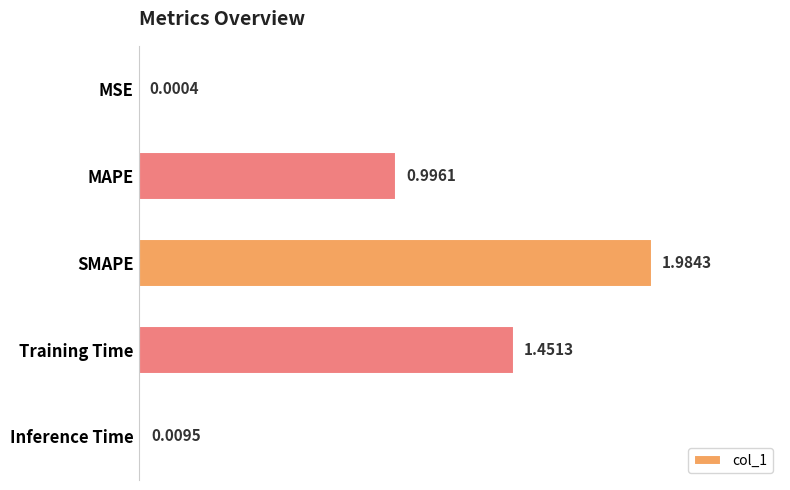

What is the change in value from Training Time to Inference Time?

-1.4